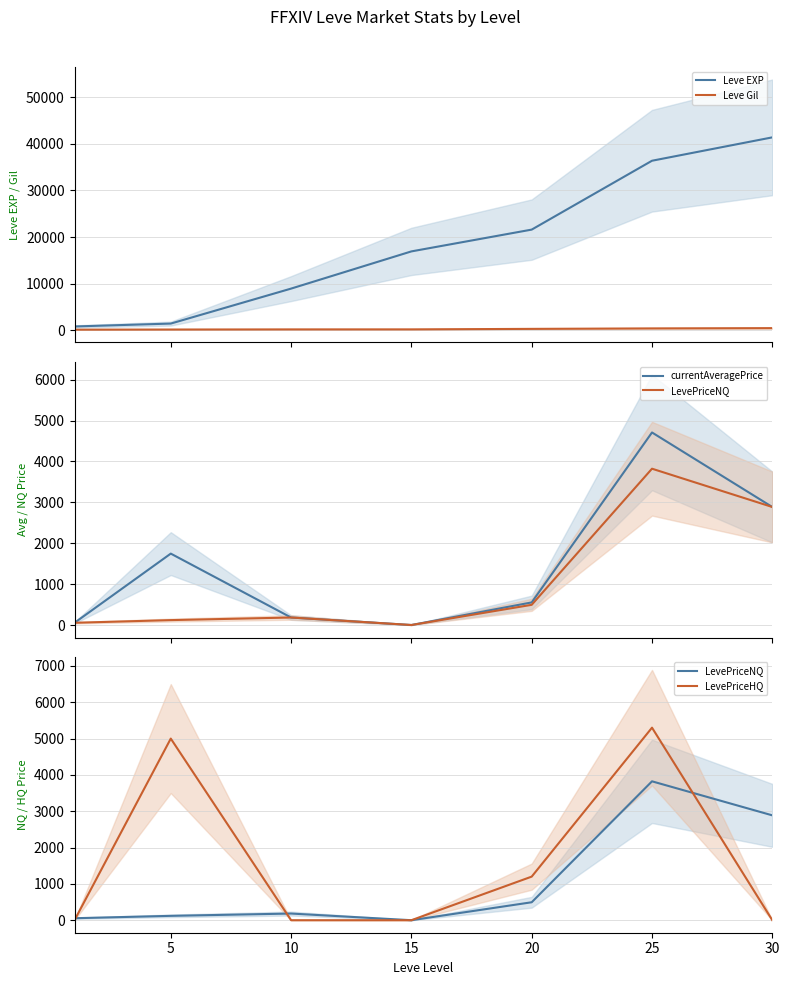

How many distinct data groups are displayed?

5